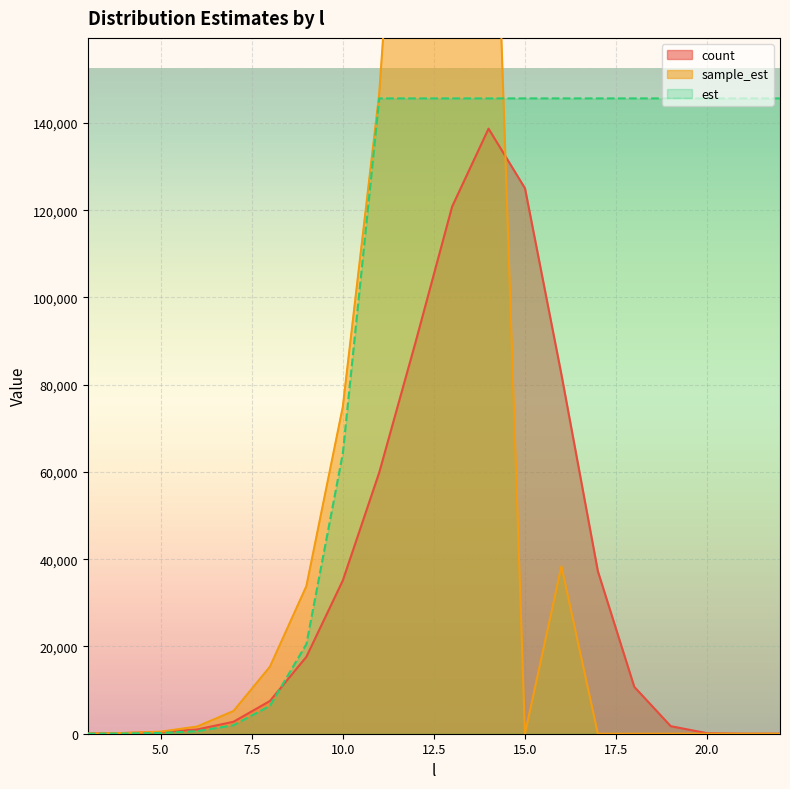

Between 3 and 5, which is larger?

5